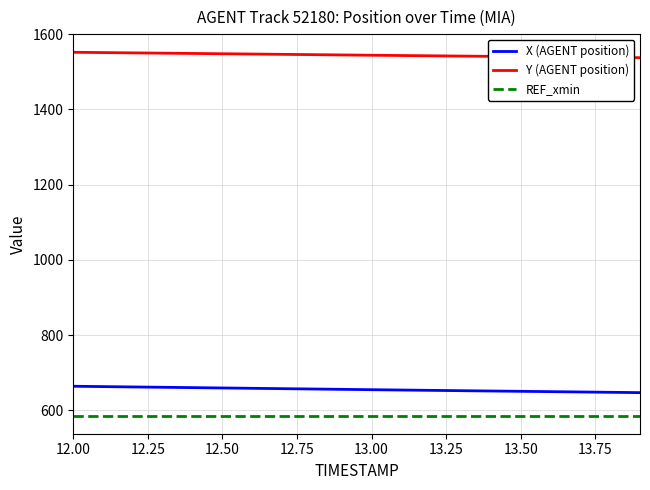

True or false: X (AGENT position) and REF_xmin intersect in this chart.

False